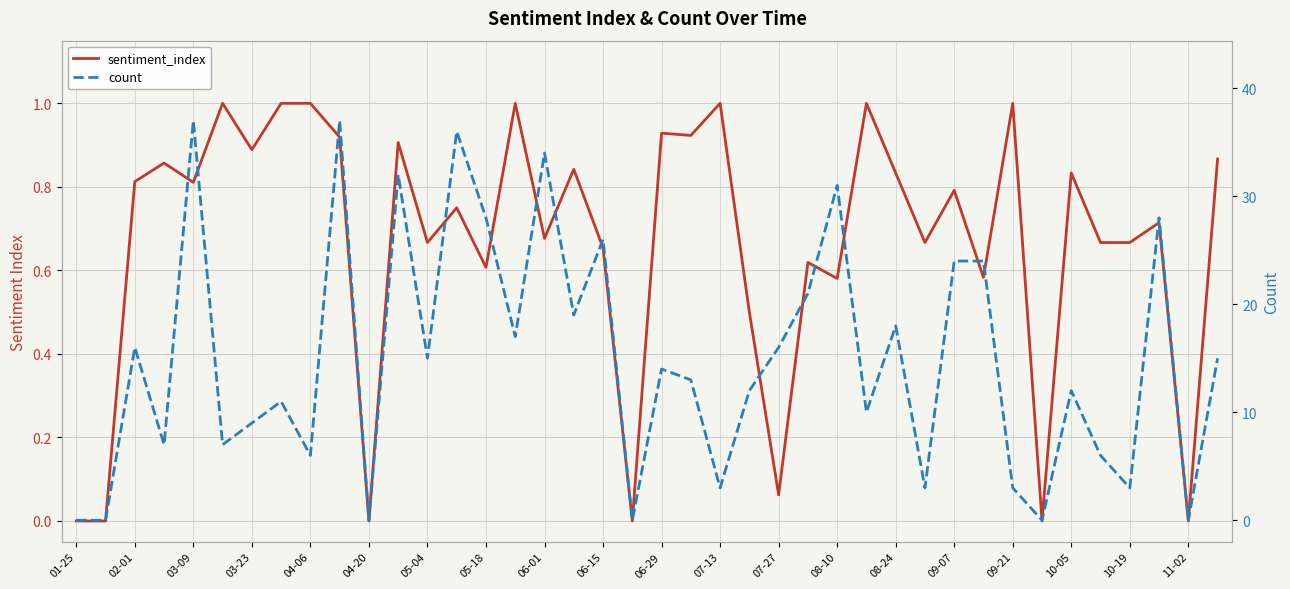

What is the value of the sentiment_index point at the 17th from the left?

0.7